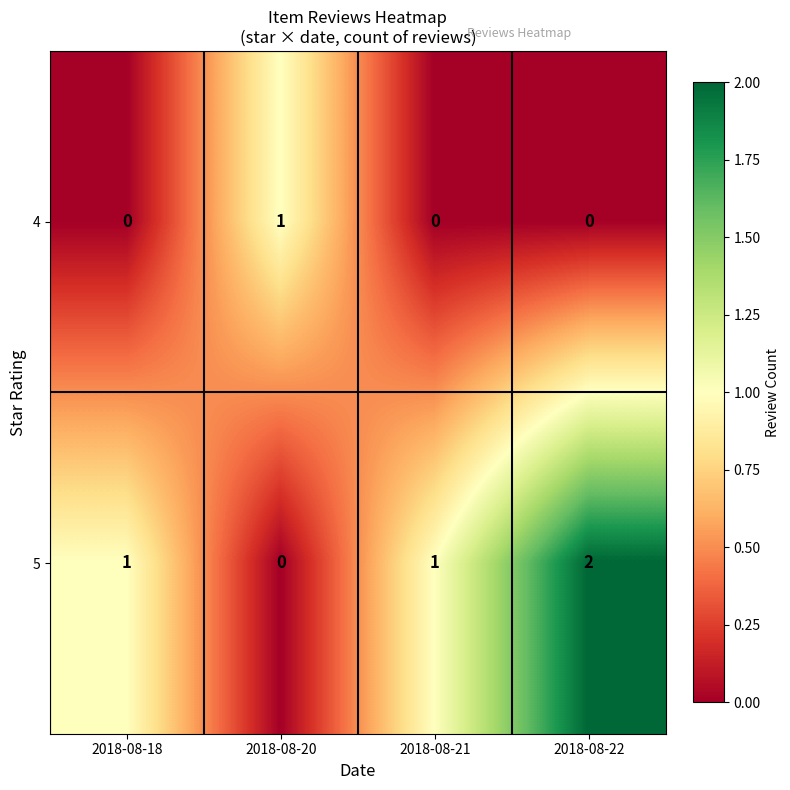

Which series changed the most between 2018-08-21 and 2018-08-22?

5